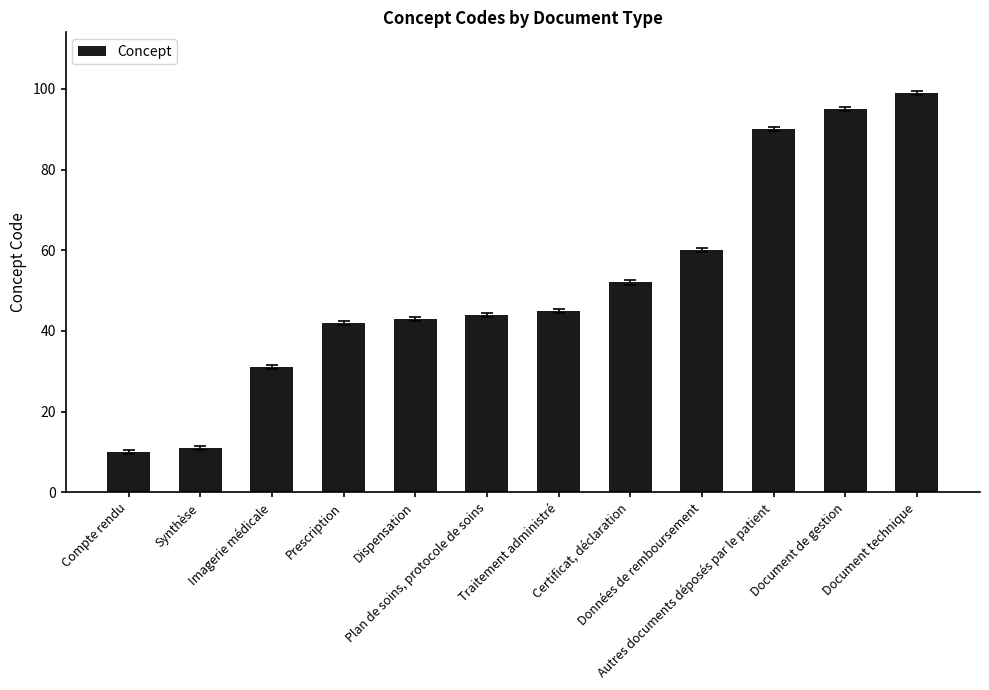

Rank the categories by value from highest to lowest.

Document technique, Document de gestion, Autres documents déposés par le patient, Données de remboursement, Certificat, déclaration, Traitement administré, Plan de soins, protocole de soins, Dispensation, Prescription, Imagerie médicale, Synthèse, Compte rendu